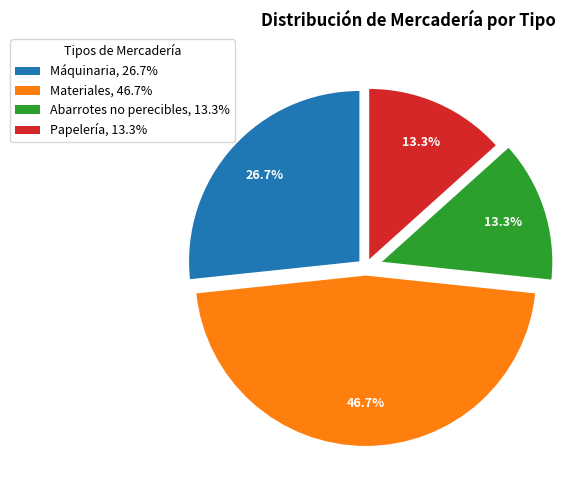

Which category has the biggest portion of the pie?

Materiales